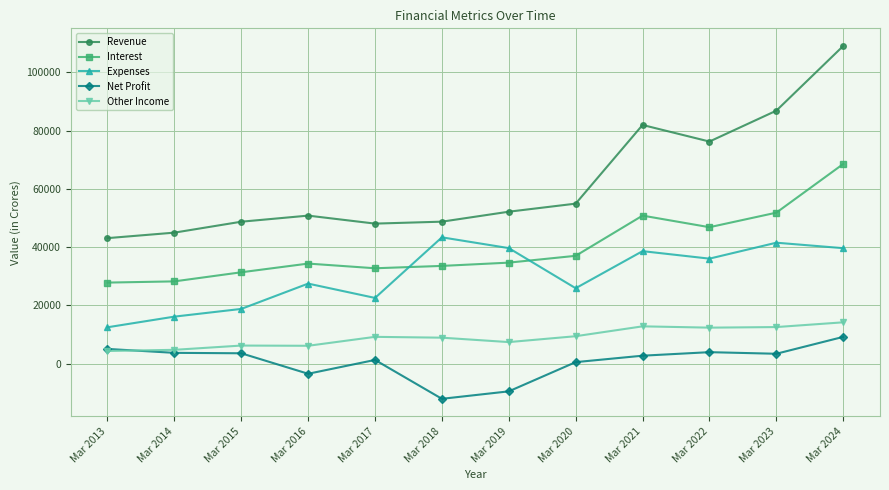

What is the sum of all Interest values?

477580